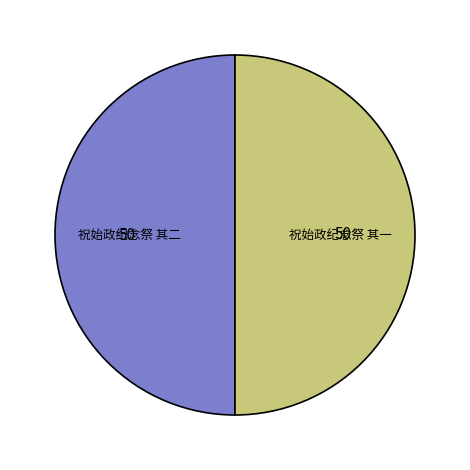

What is the ratio of the value at 祝始政纪念祭 其二 to the value at 祝始政纪念祭 其一?

1.0